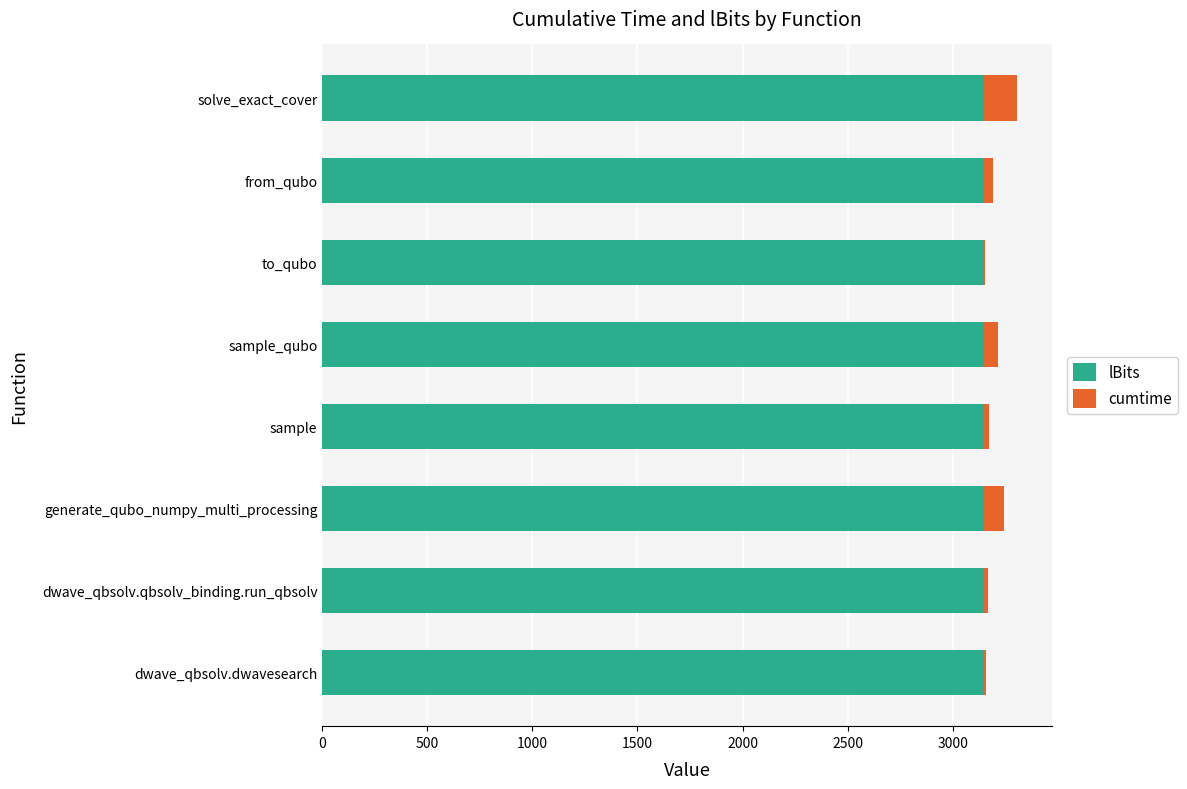

What is the maximum value for lBits?

3150.0